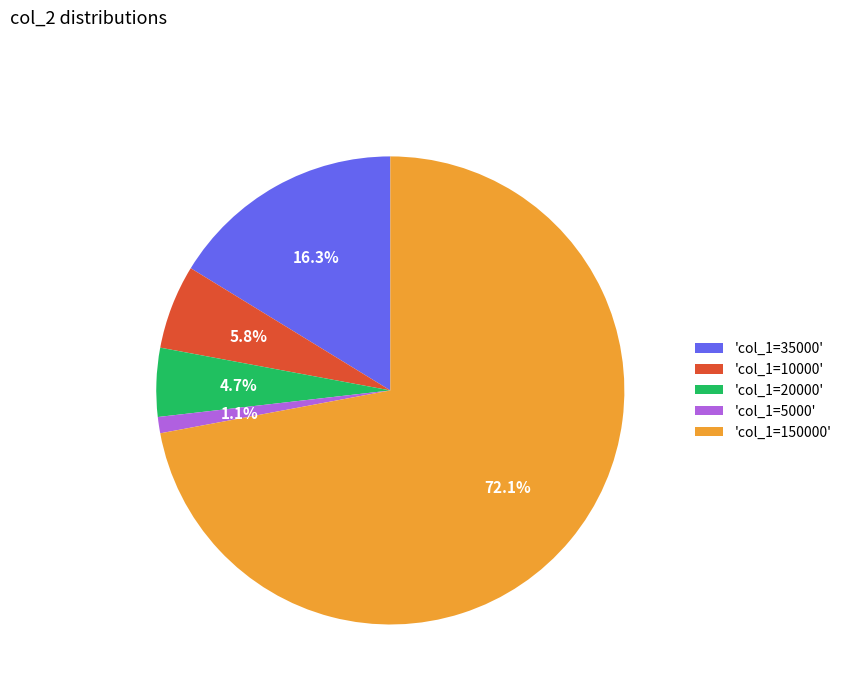

Which has a higher value, 'col_1=150000' or 'col_1=10000'?

'col_1=150000'